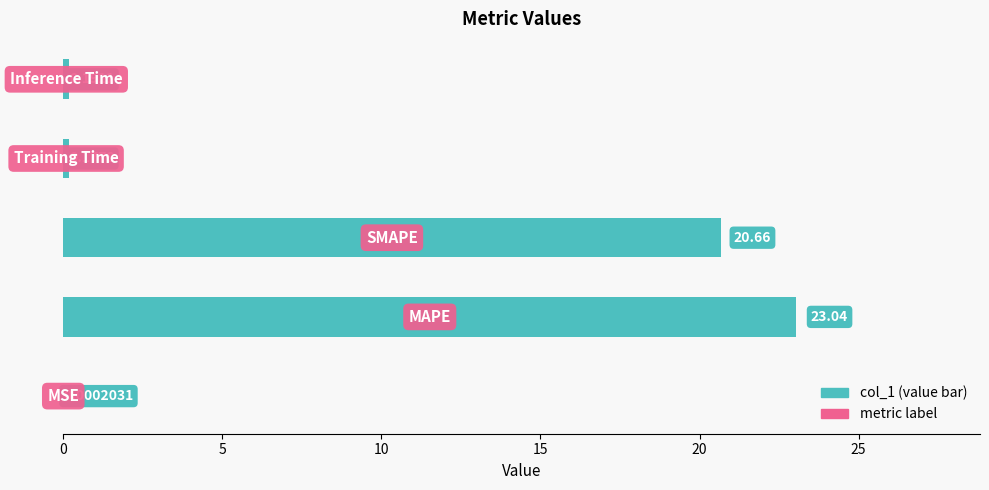

The value at Training Time is 0.1. True or false?

False